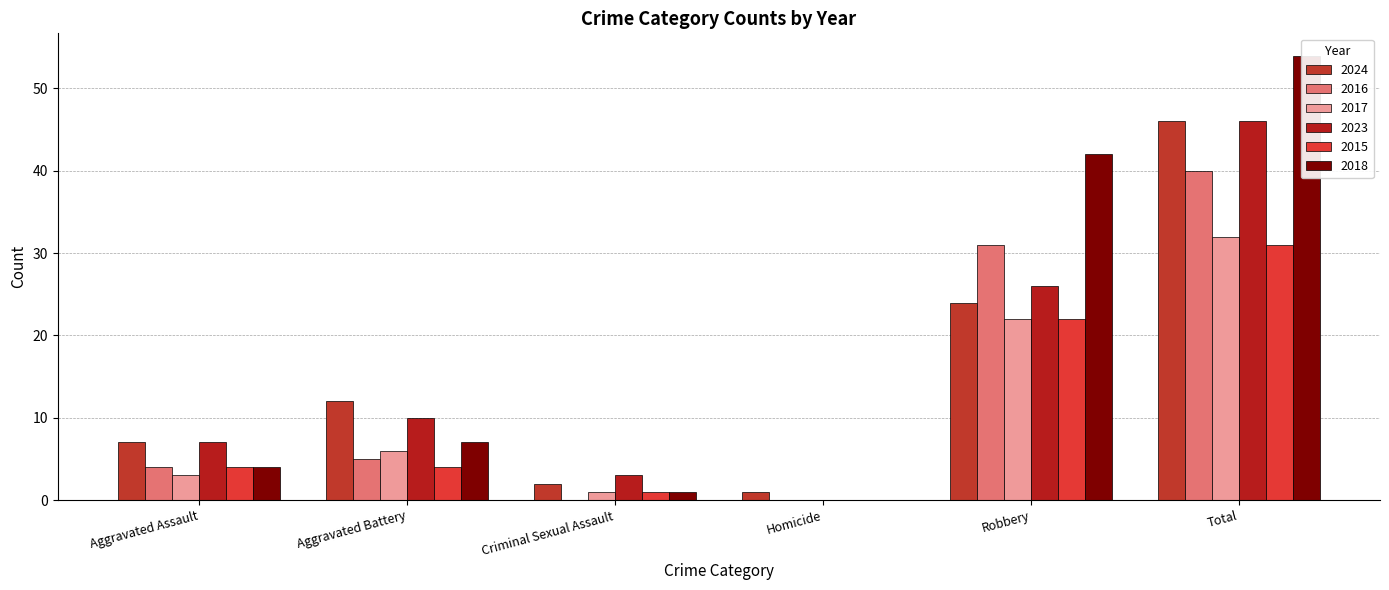

What is the spread (max minus min) of values at Total?

23